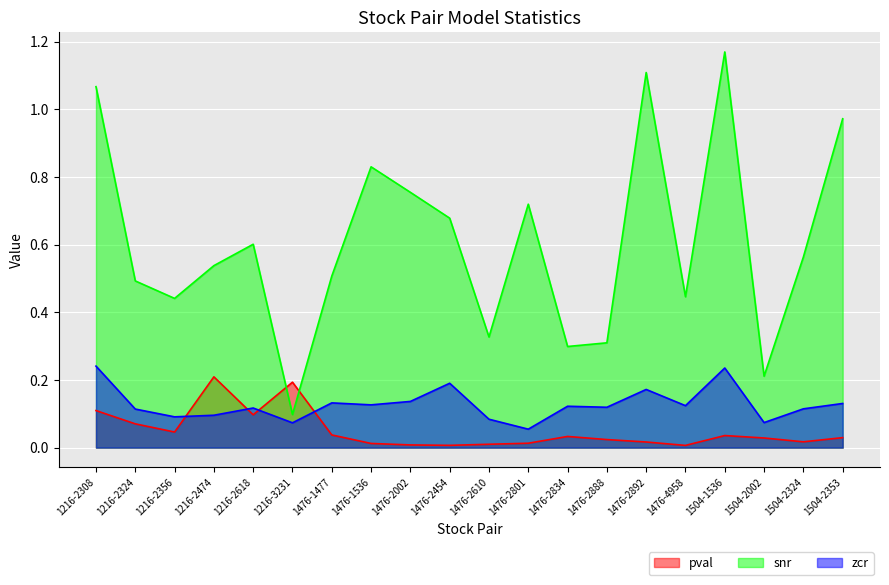

How many times do pval and zcr cross each other?

4